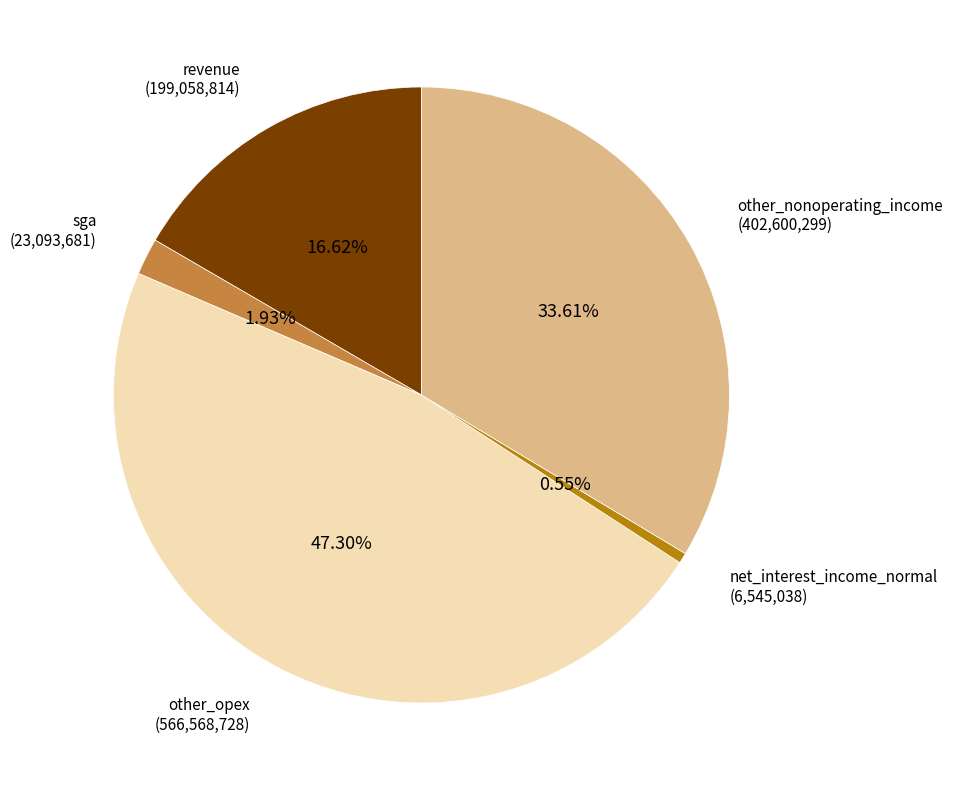

Is there a majority slice in this chart?

No